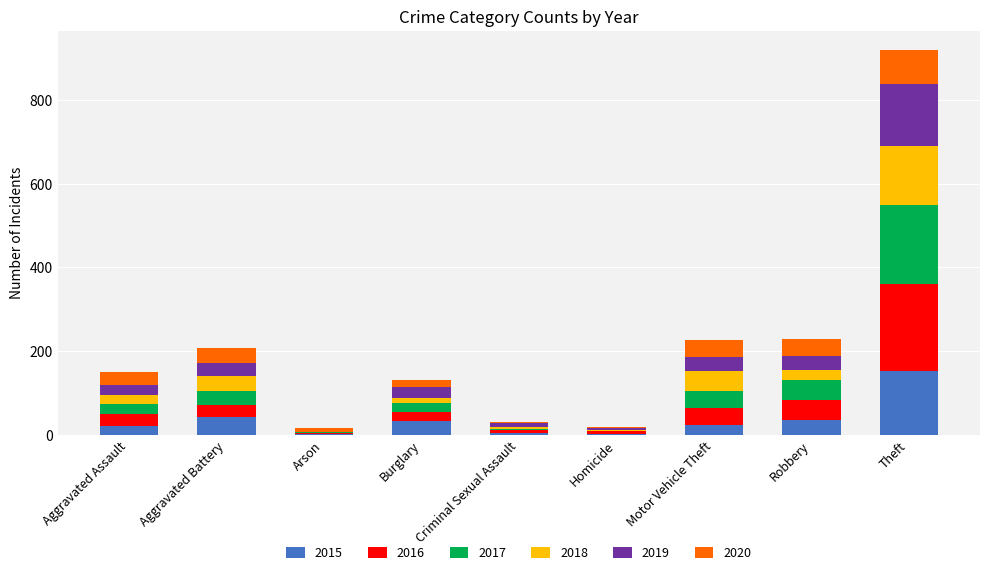

At which category is the sum across all series the highest?

Theft